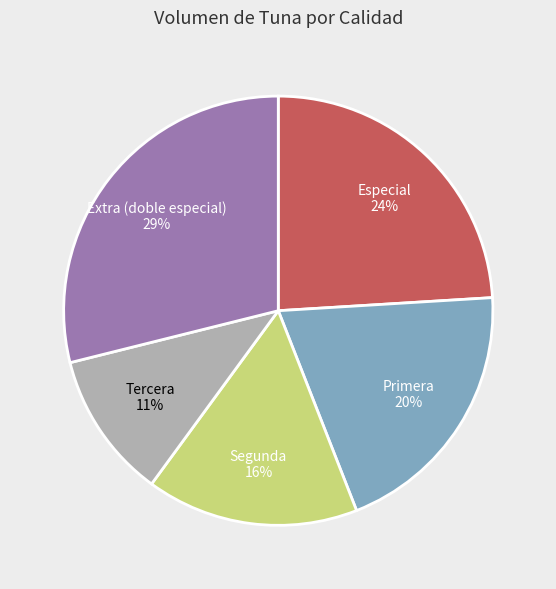

How many slices are in this pie chart?

5